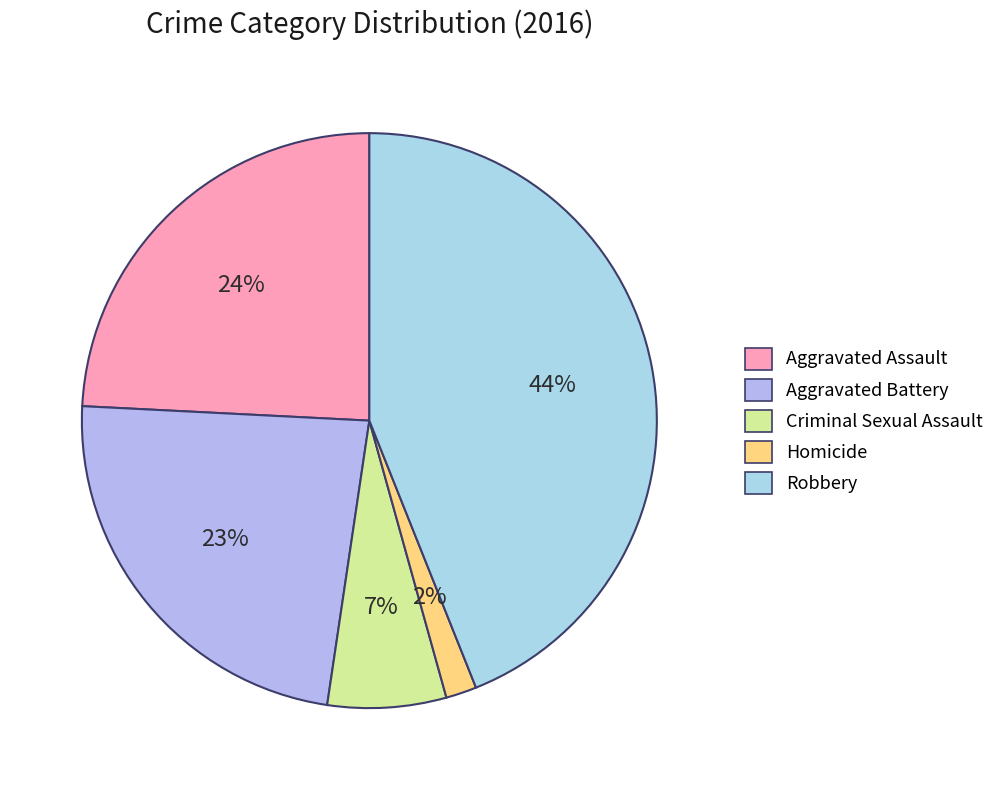

How many segments does this pie chart have?

5